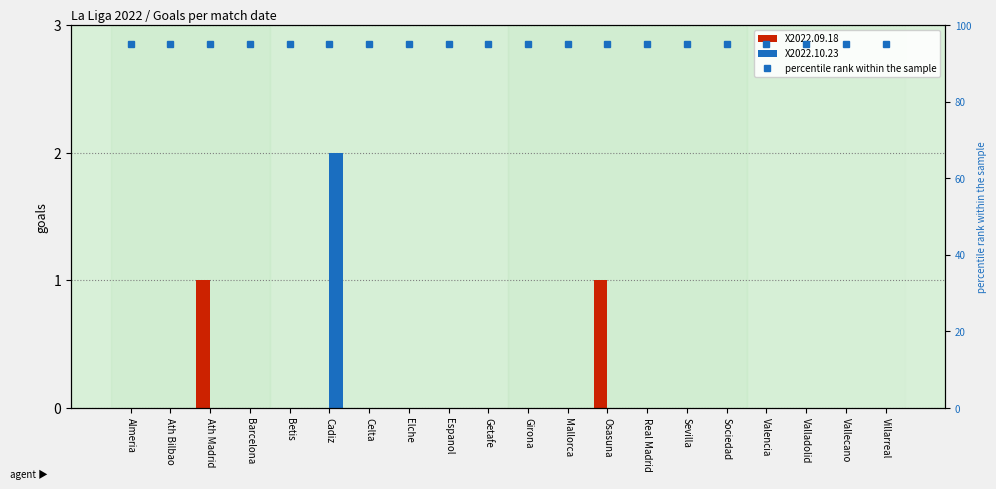

How many distinct data groups are displayed?

3